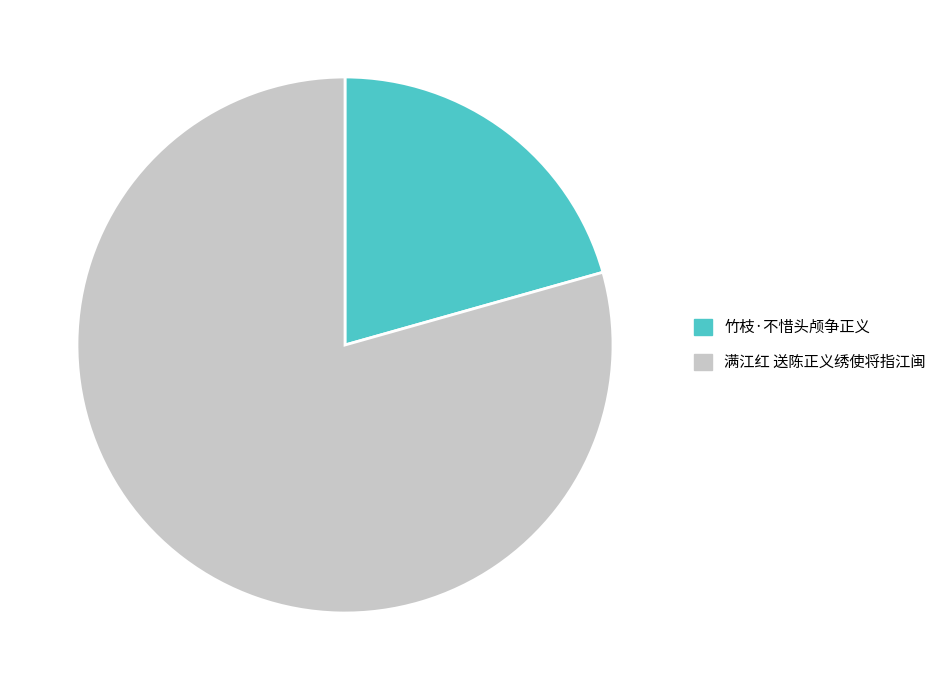

Is it true that 竹枝·不惜头颅争正义 is 21% of the pie?

True